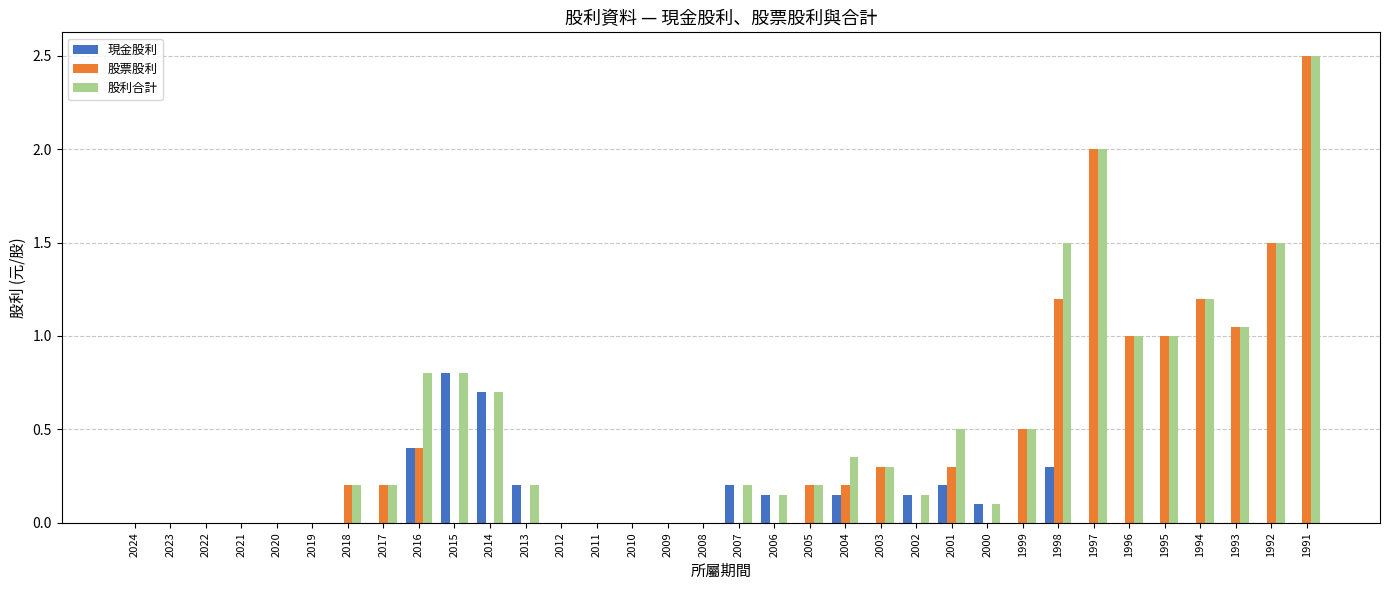

True or false: 現金股利 has a value of 0.0 at 2022.

True